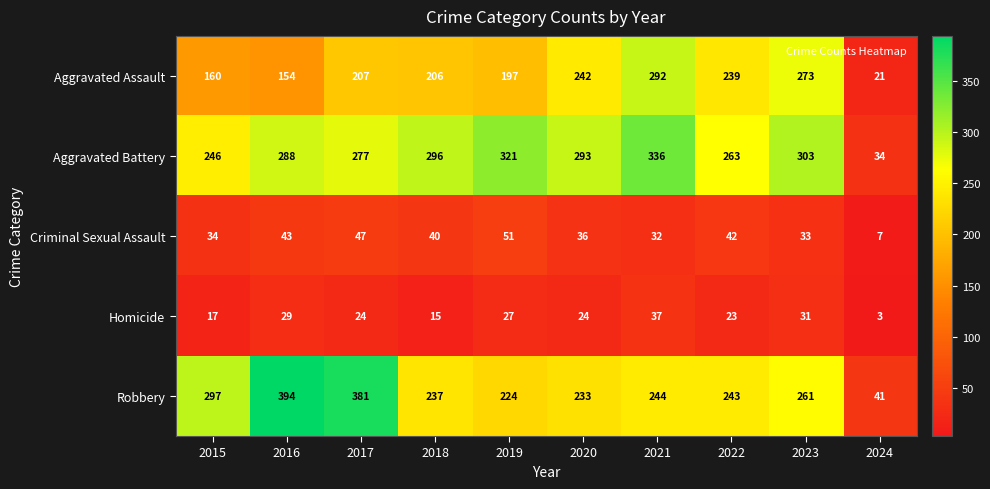

List the series in order of their peak value, lowest first.

Homicide, Criminal Sexual Assault, Aggravated Assault, Aggravated Battery, Robbery